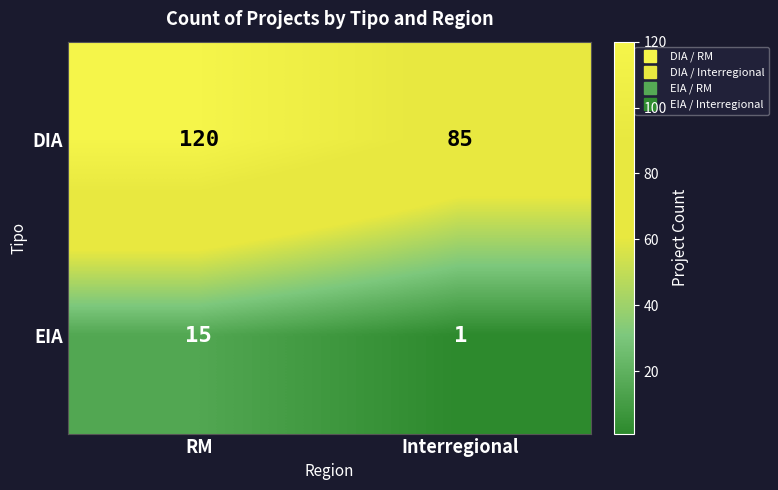

Which series changed the most between RM and Interregional?

DIA